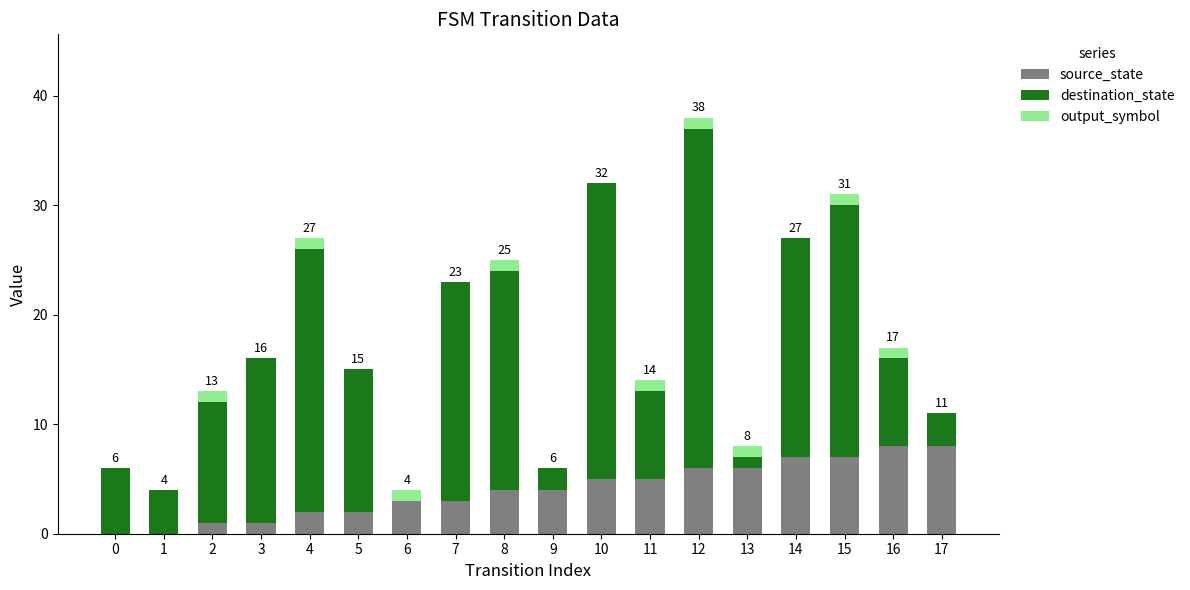

The source_state series shows 3 at 14. True or false?

False